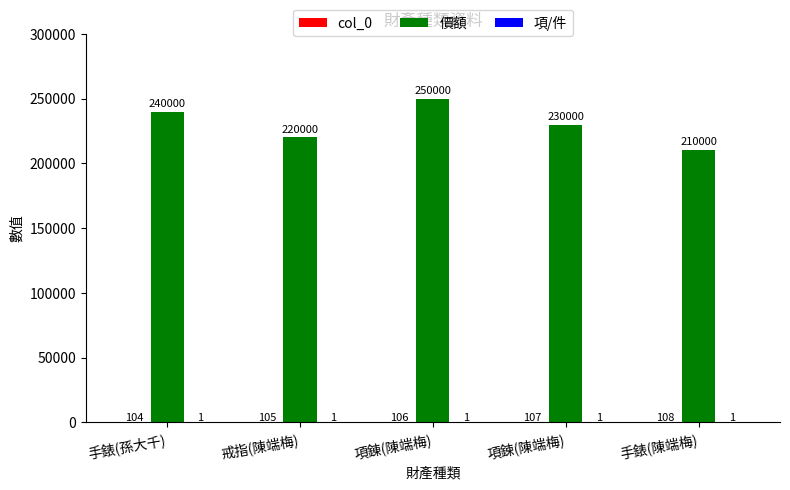

The value of 價額 at 項鍊(陳端梅) is 230000. True or false?

True